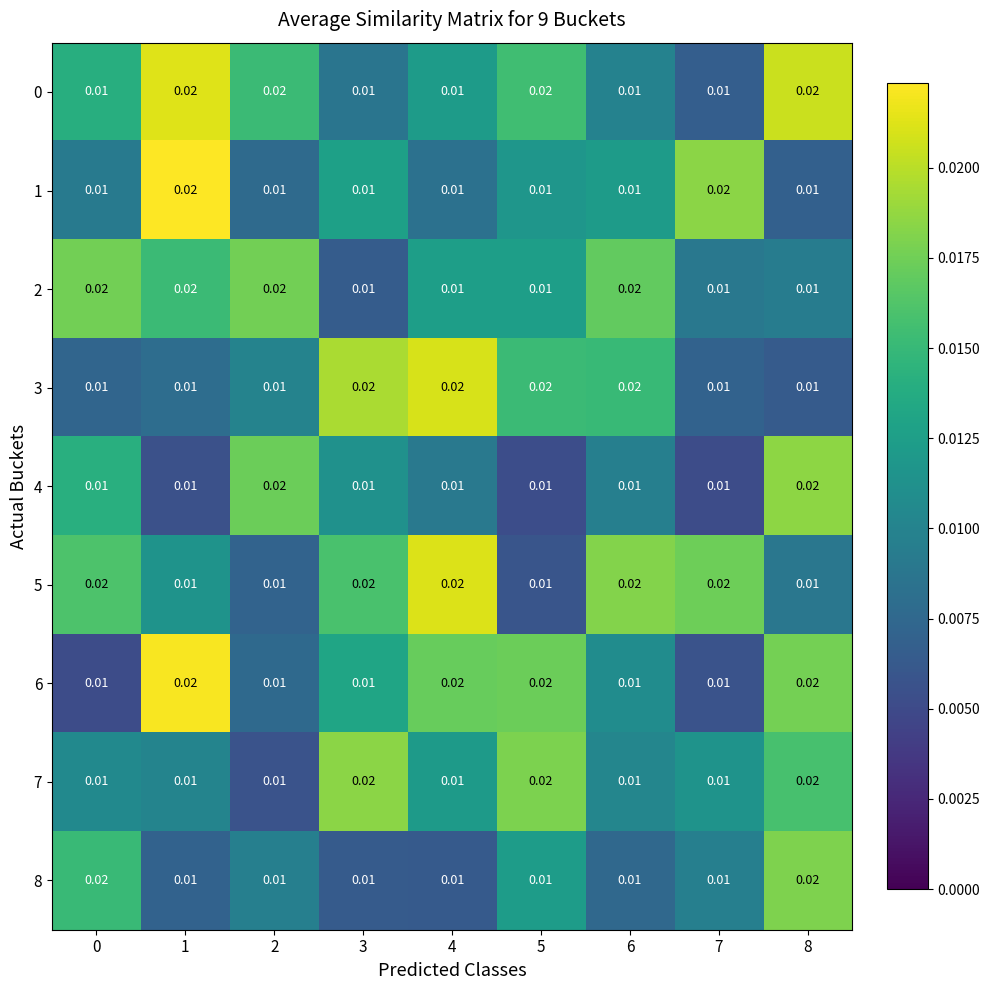

The value of 2 at 2 is 0.0. True or false?

False